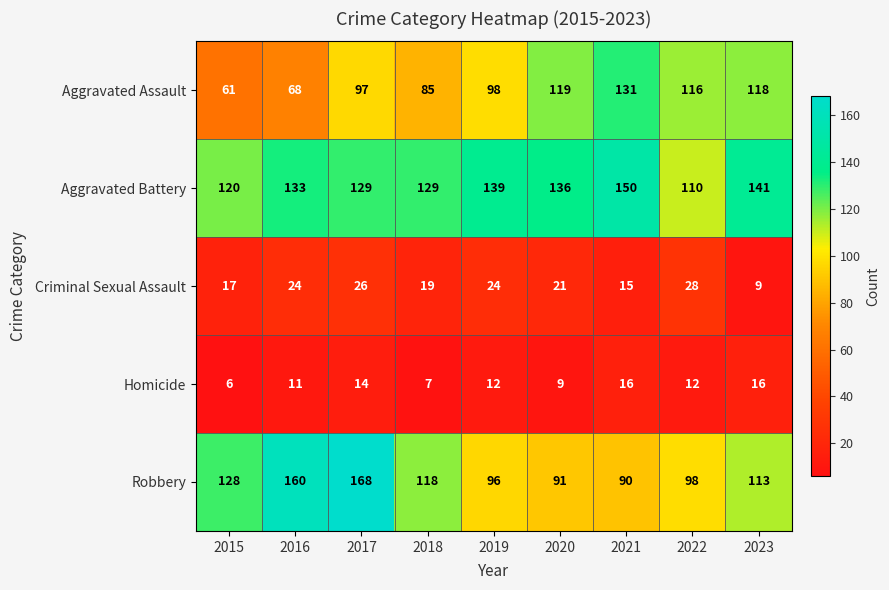

Which series has the largest range (max minus min)?

Robbery